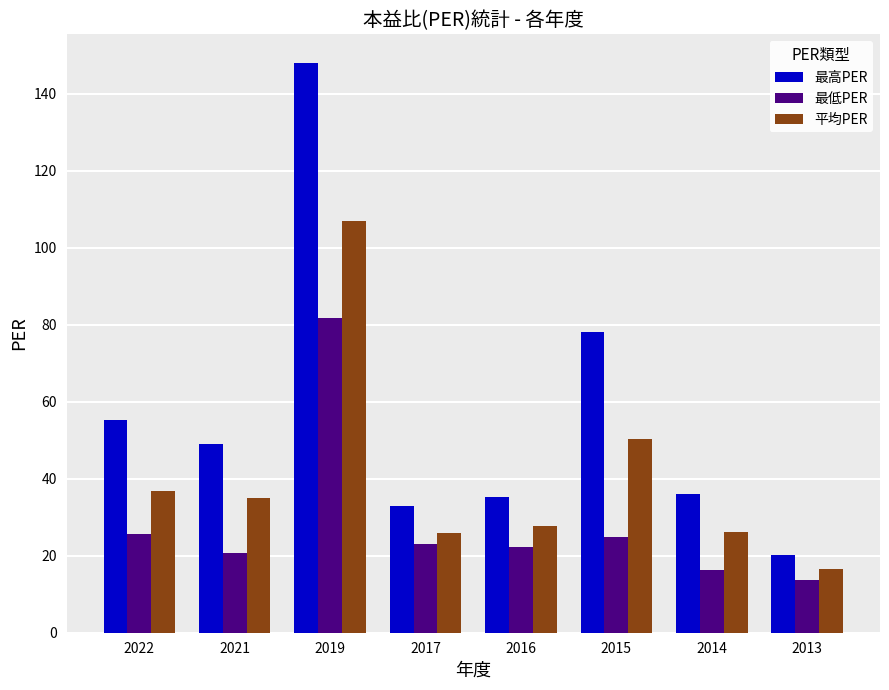

Which category has the highest value in the 最高PER series?

2019